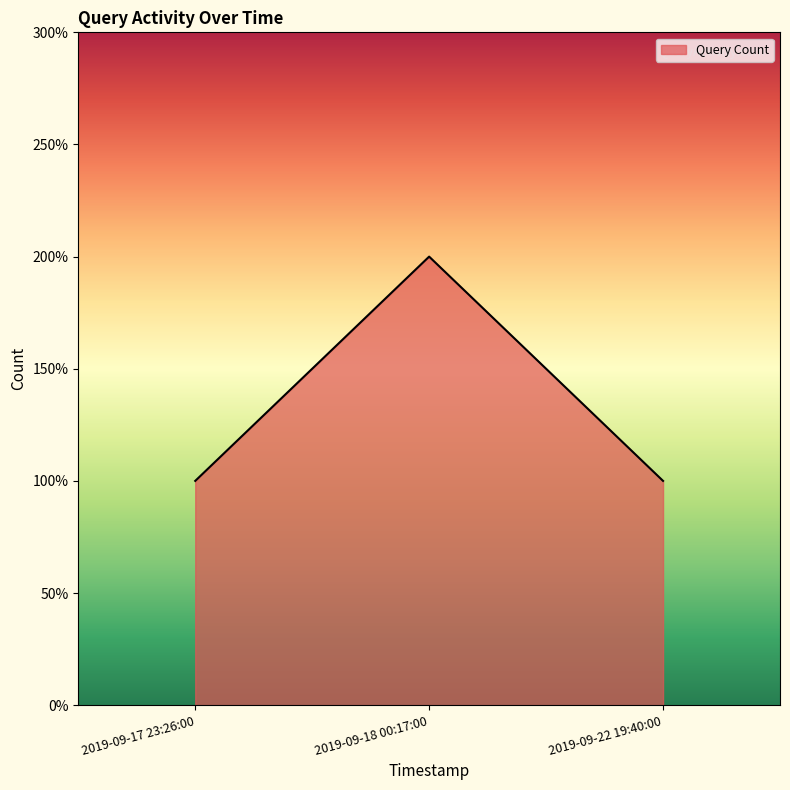

The value at 2019-09-17 23:26:00 is 2. True or false?

False